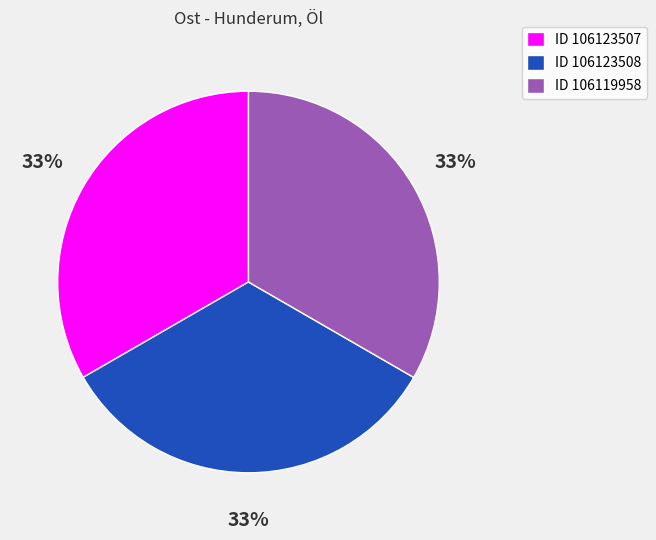

How many slices are in this pie chart?

3